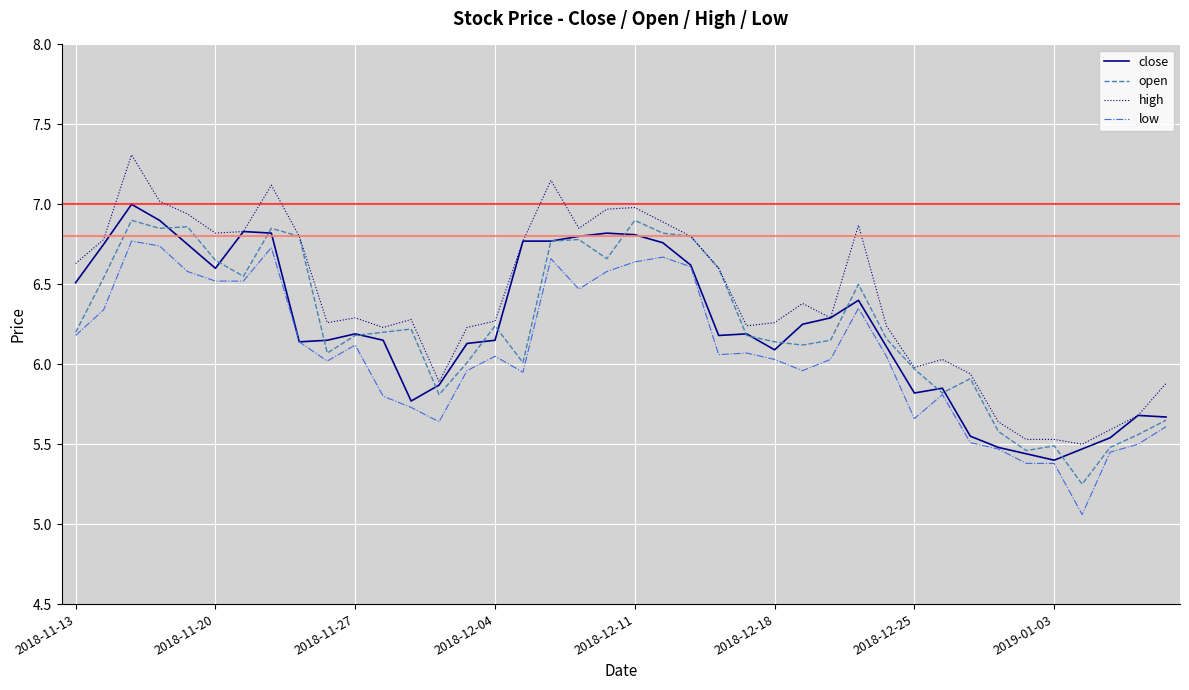

True or false: low and high intersect in this chart.

False